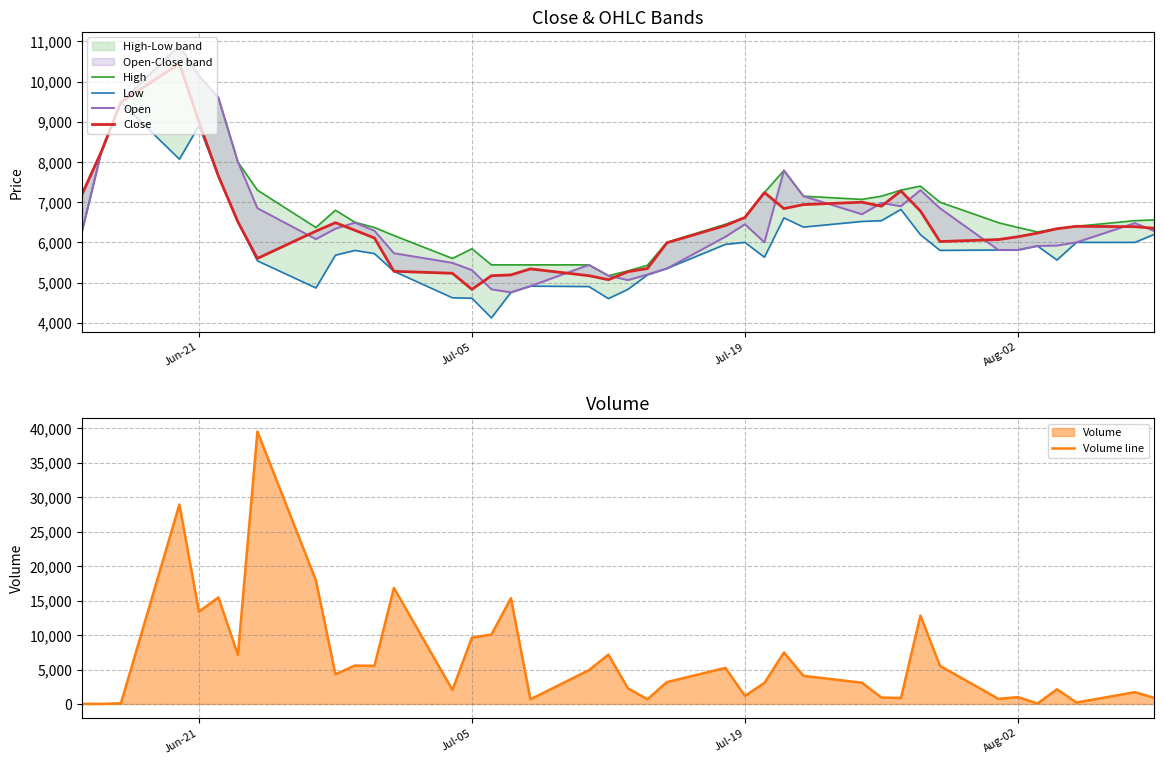

What is the smallest value displayed?

10